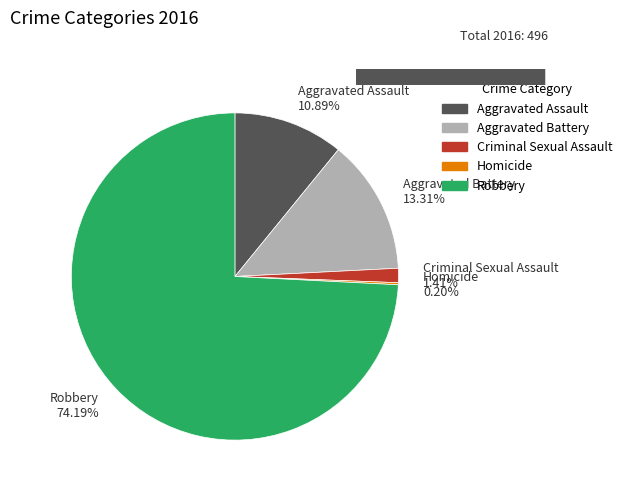

Between Aggravated Assault and Aggravated Battery, which is larger?

Aggravated Battery